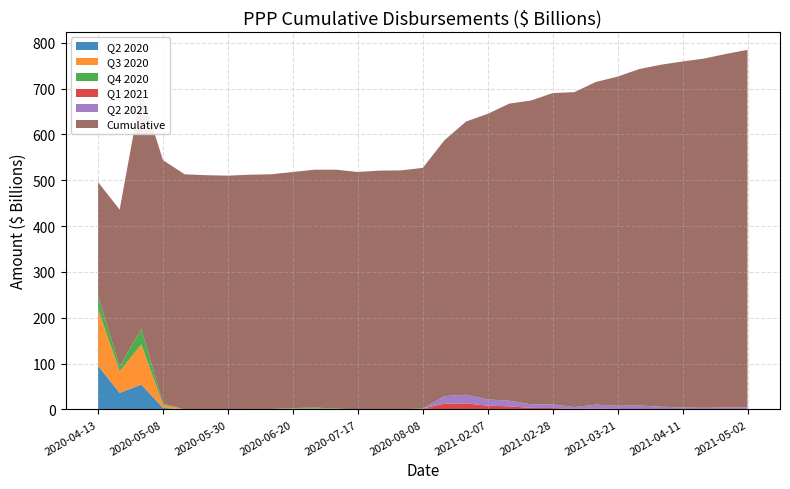

Reading right to left, transcribe all the data shown in this chart.

Q2 2020: 0.0	0.0	0.0	0.0	0.0	0.0	0.0	0.0	0.0	0.0	0.0	0.0	0.0	0.0	0.0	0.0	0.0	0.0	0.0	0.0	0.0	0.1	0.1	0.1	0.0	0.0	0.0	3.5	54.1	36.1	95.4
Q3 2020: 0.0	0.0	0.0	0.0	0.0	0.0	0.0	0.0	0.0	0.0	0.0	0.0	0.0	0.0	0.0	1.1	0.3	0.7	-1.1	1.0	2.0	1.5	0.5	0.5	0.0	0.0	0.0	6.5	88.0	47.0	124.0
Q4 2020: 0.0	0.0	0.0	0.0	0.0	0.0	0.0	0.0	0.0	0.0	0.0	0.0	0.0	0.0	0.0	0.9	0.2	0.3	-0.3	1.0	2.0	1.4	0.4	0.4	0.0	0.0	0.0	3.0	33.9	10.8	28.6
Q1 2021: 0.0	0.0	0.0	0.0	0.0	0.6	1.1	2.0	1.2	3.1	3.5	6.7	8.3	13.2	12.7	0.0	0.0	0.0	0.0	0.0	0.0	0.0	0.0	0.0	0.0	0.0	0.0	0.0	0.0	0.0	0.0
Q2 2021: 4.5	4.5	3.5	4.2	6.0	8.0	7.0	8.5	4.0	8.0	7.5	12.5	13.5	19.0	16.5	0.0	0.0	0.0	0.0	0.0	0.0	0.0	0.0	0.0	0.0	0.0	0.0	0.0	0.0	0.0	0.0
Cumulative: 780.0	771.0	762.0	755.0	746.0	734.0	718.0	704.0	687.0	679.0	663.0	648.0	623.0	596.0	558.0	525.0	521.0	520.0	518.0	521.0	519.0	515.0	512.0	511.0	510.0	511.0	513.0	531.0	518.0	342.0	248.0